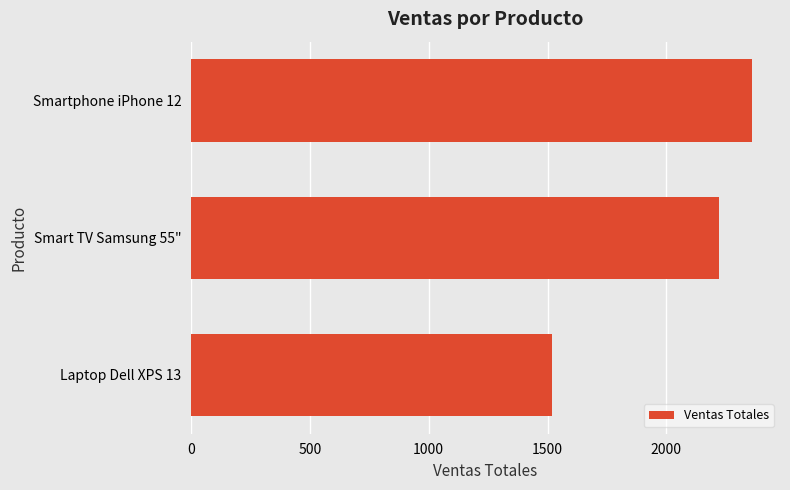

What is the sum of all values?

6100